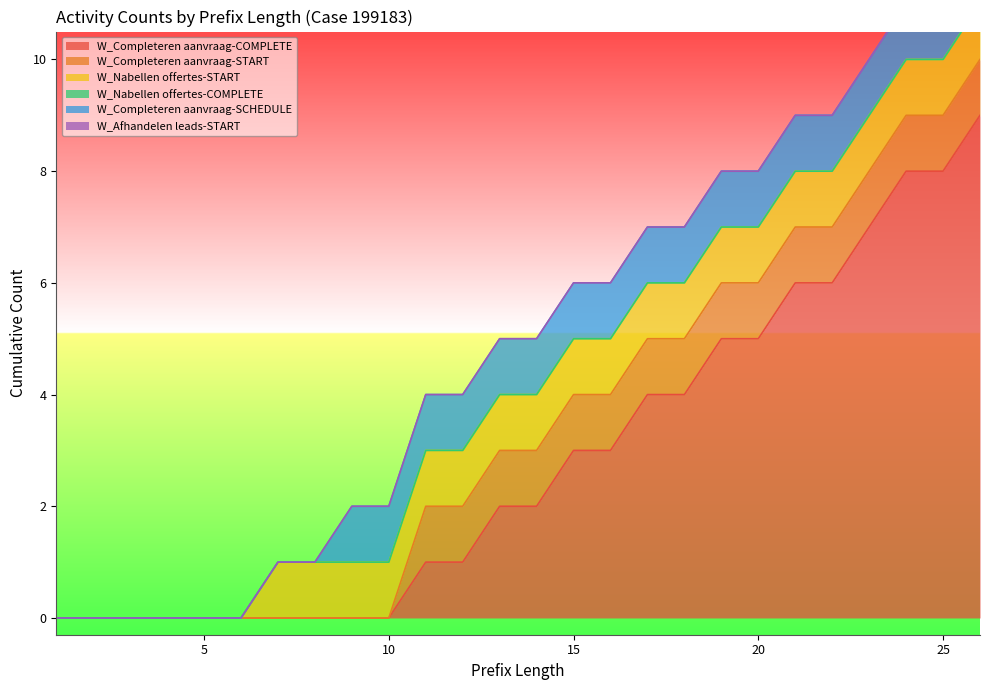

List the labels in order of W_Nabellen offertes-START value, smallest first.

1, 2, 3, 4, 5, 6, 7, 8, 9, 10, 11, 12, 13, 14, 15, 16, 17, 18, 19, 20, 21, 22, 23, 24, 25, 26